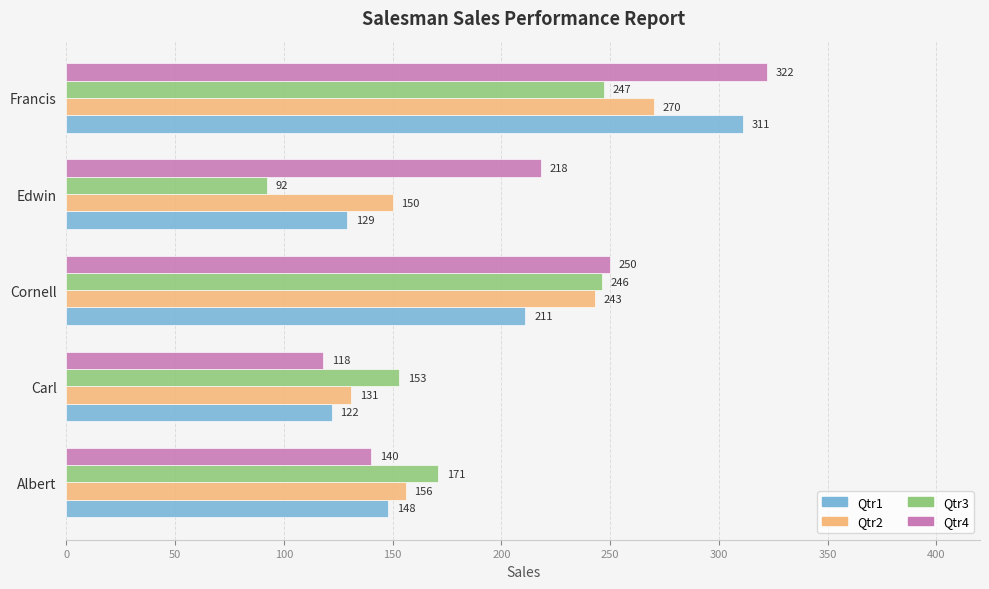

What is the difference between the Qtr1 values at Francis and Cornell?

100